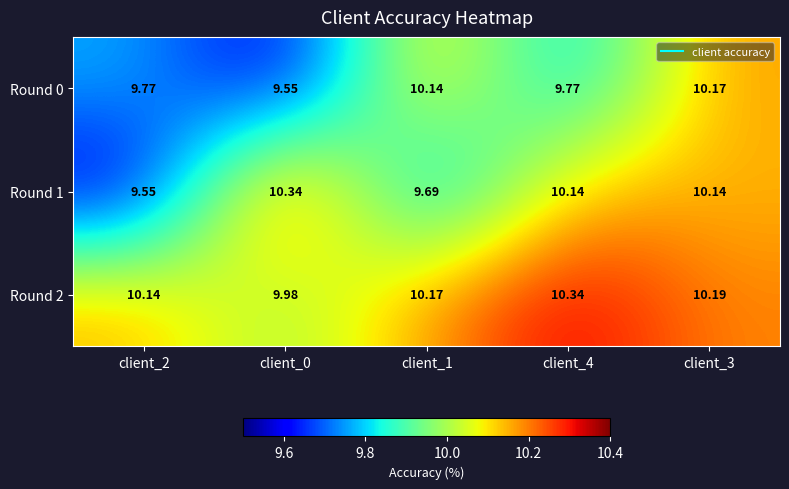

Is the value of Round 2 at client_0 greater than the value of Round 0 at client_3?

No